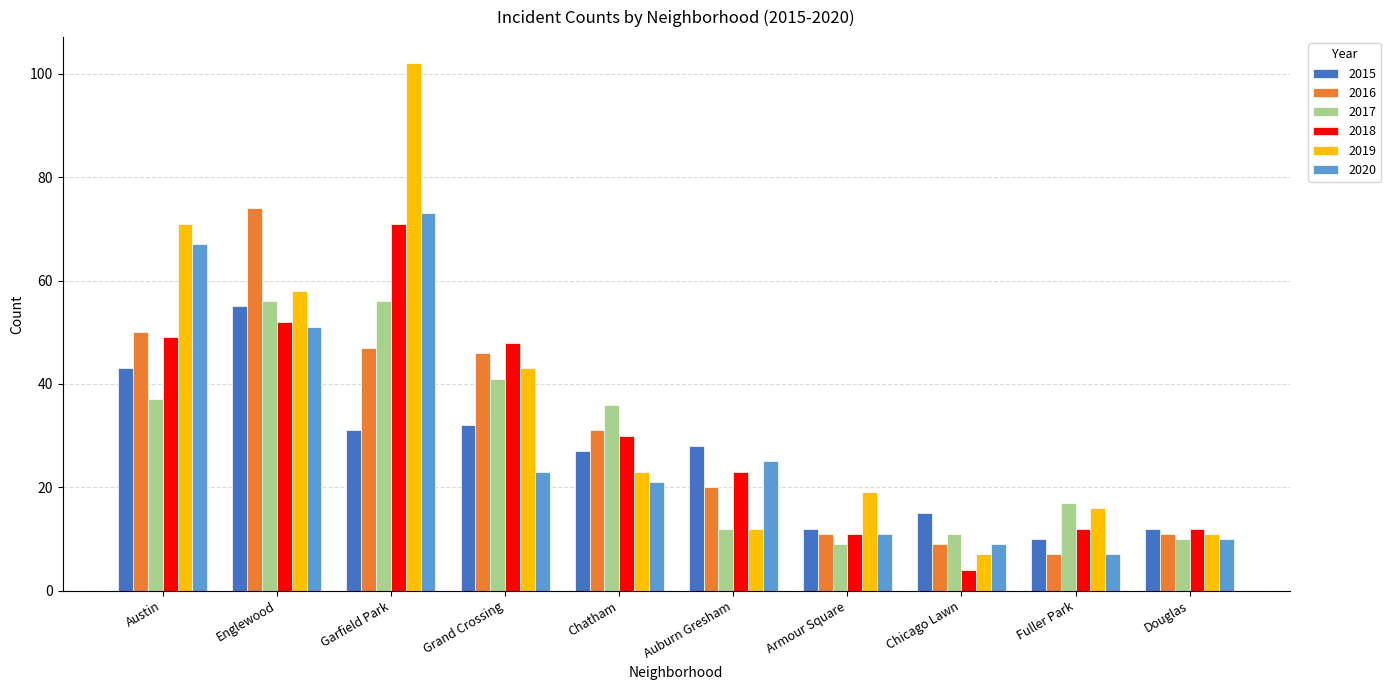

The 2017 series shows 4 at Auburn Gresham. True or false?

False